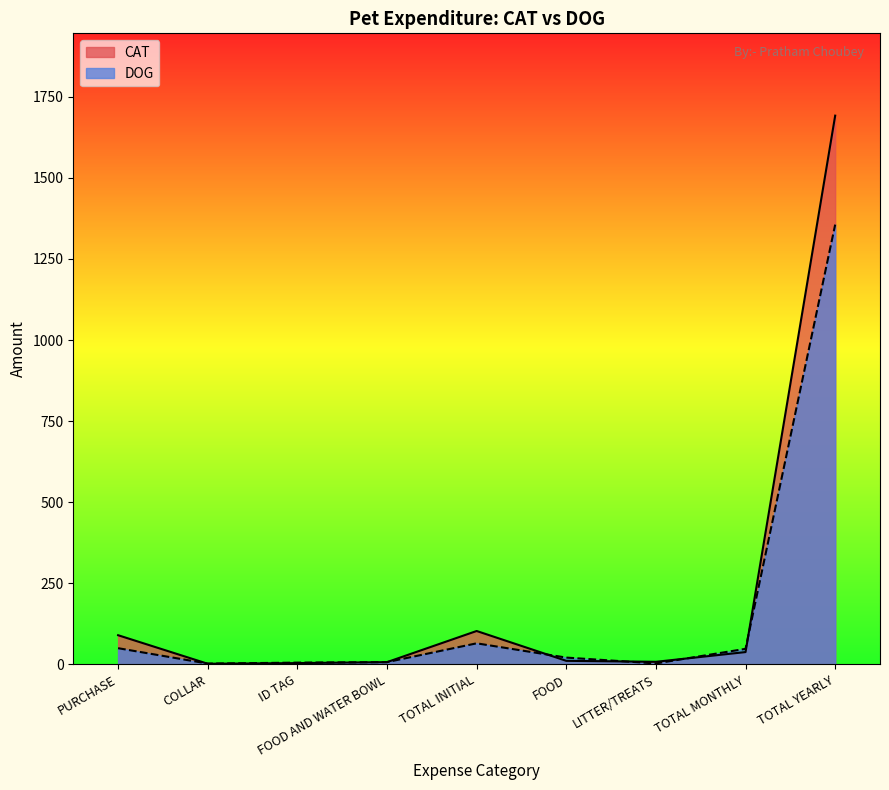

What is the difference between the CAT values at TOTAL INITIAL and LITTER/TREATS?

95.0